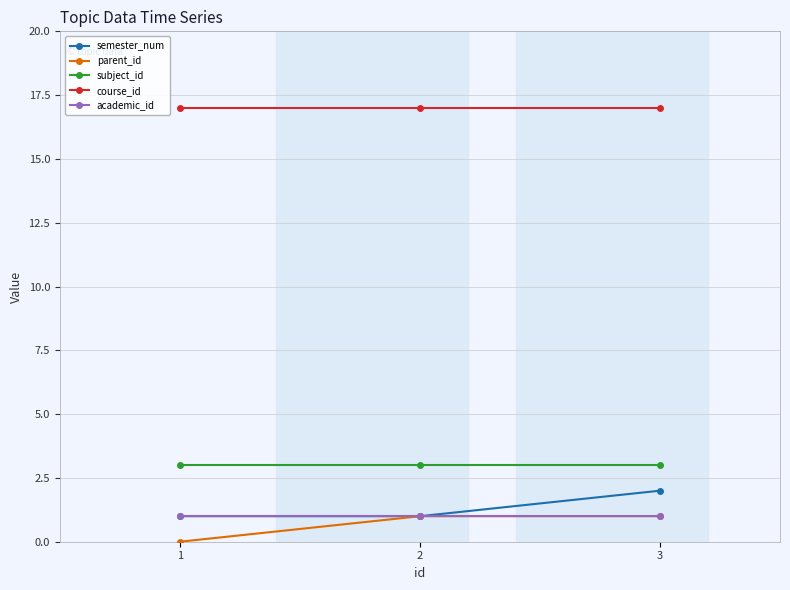

What is the sum of all academic_id values?

3